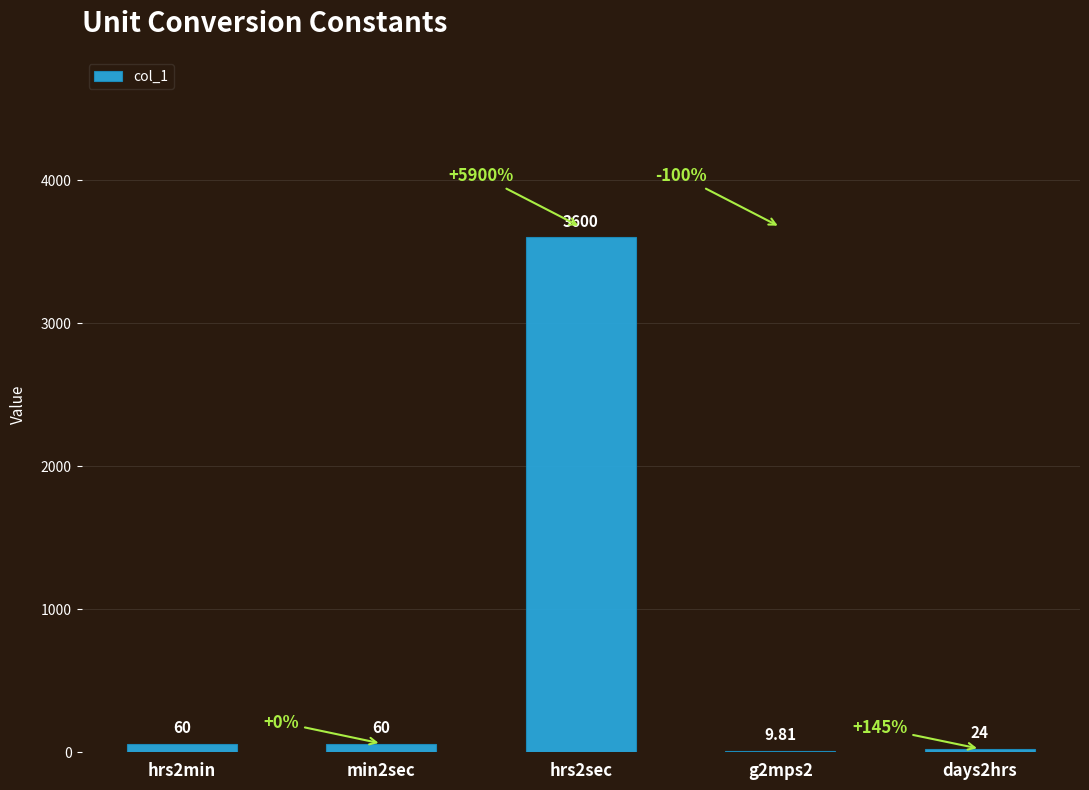

Read the value at min2sec.

60.0